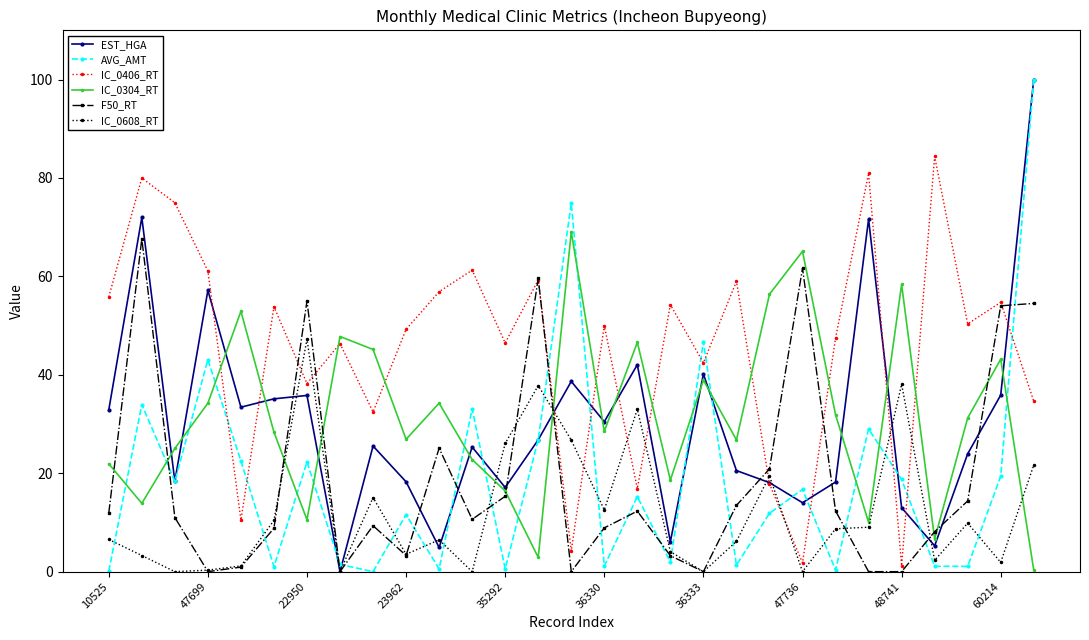

What is the average value of the IC_0406_RT series?

45.7